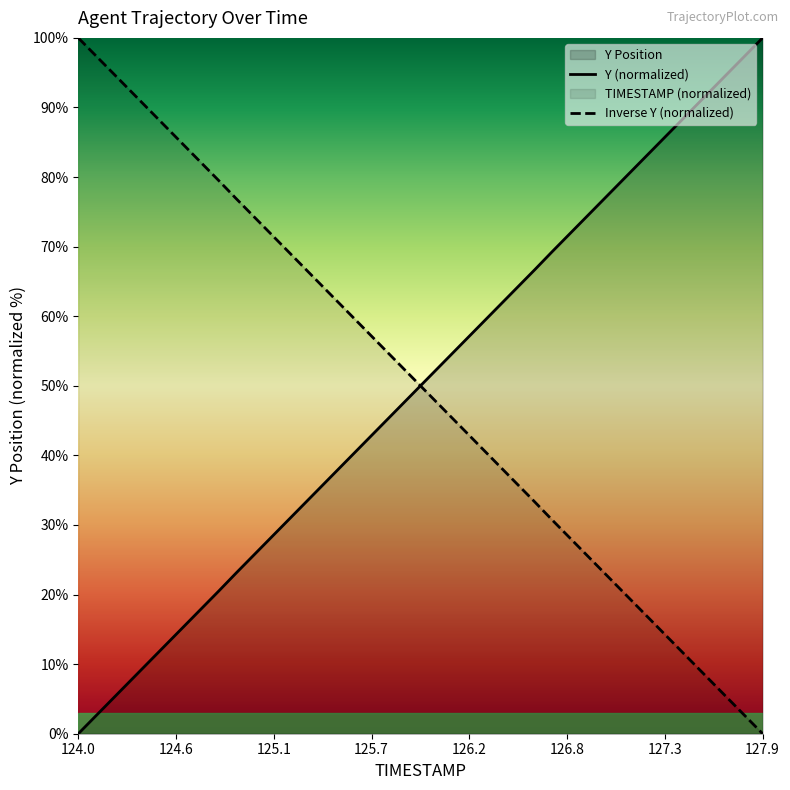

After their last crossing, which series has the higher values: Y (normalized) or Inverse Y (normalized)?

Y (normalized)